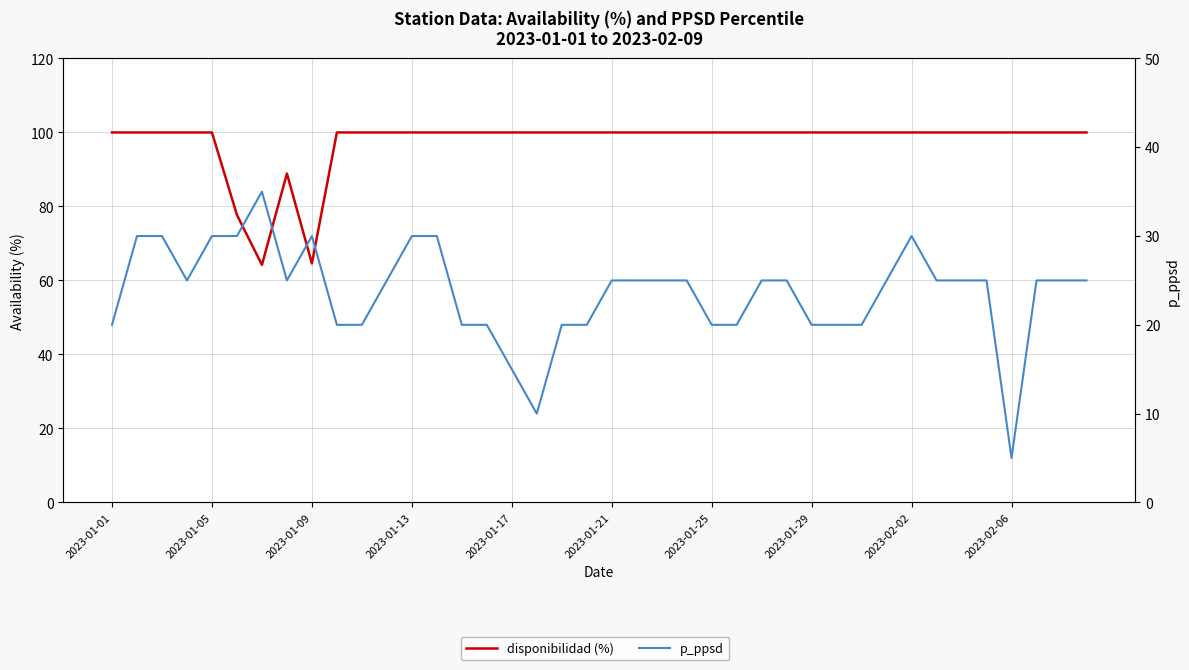

The p_ppsd series shows 28.4 at 30. True or false?

False